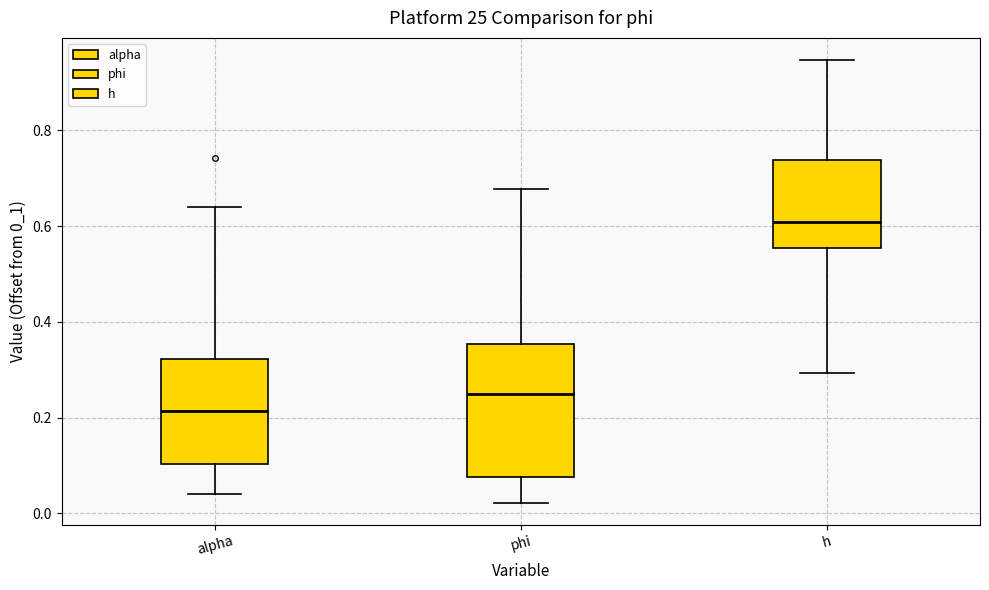

Reading left to right, read every box against the y-axis: the position of its median line, the range the box covers, and the ends of its whiskers. The values are not printed on the chart, so give them approximately, as read against the axis.

alpha: median 0.22, box 0.10 to 0.32, whiskers 0.04 to 0.64
phi: median 0.24, box 0.08 to 0.36, whiskers 0.02 to 0.68
h: median 0.60, box 0.56 to 0.74, whiskers 0.30 to 0.94